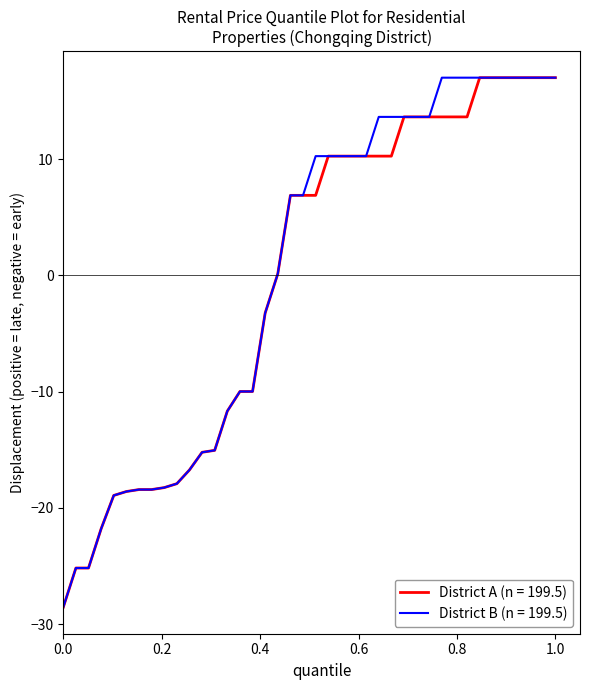

What is the minimum value shown in the chart?

-28.5